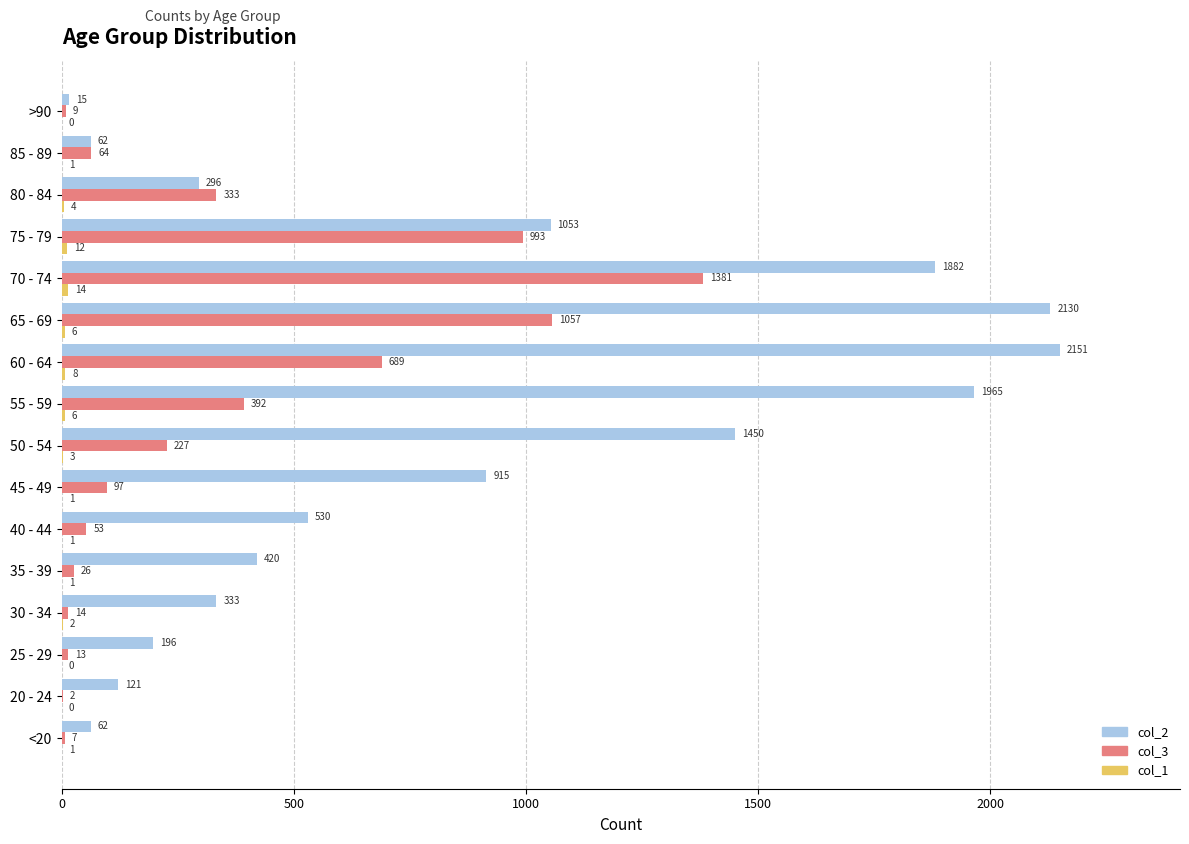

What is the total value across all series at >90?

24